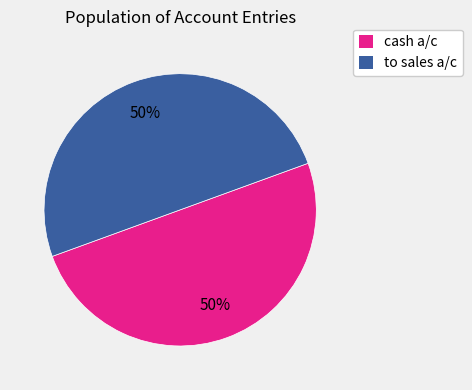

Approximately how many times larger is the value at to sales a/c compared to cash a/c?

1.0